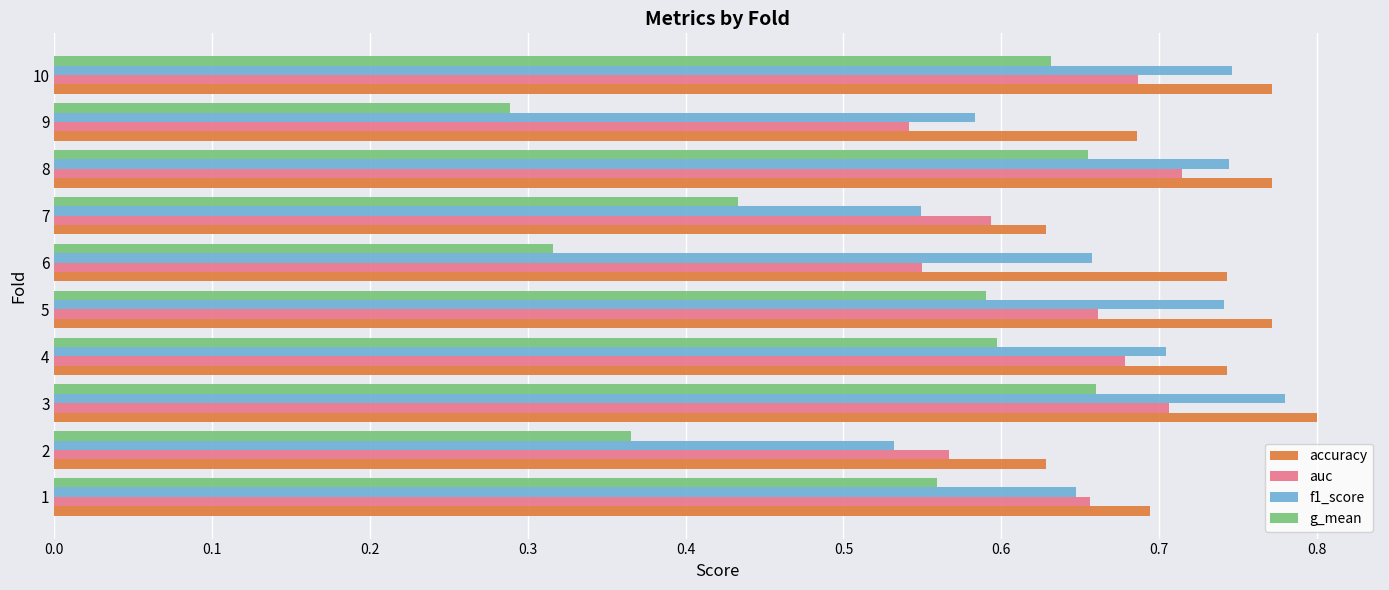

Which label corresponds to the largest value in the chart?

3